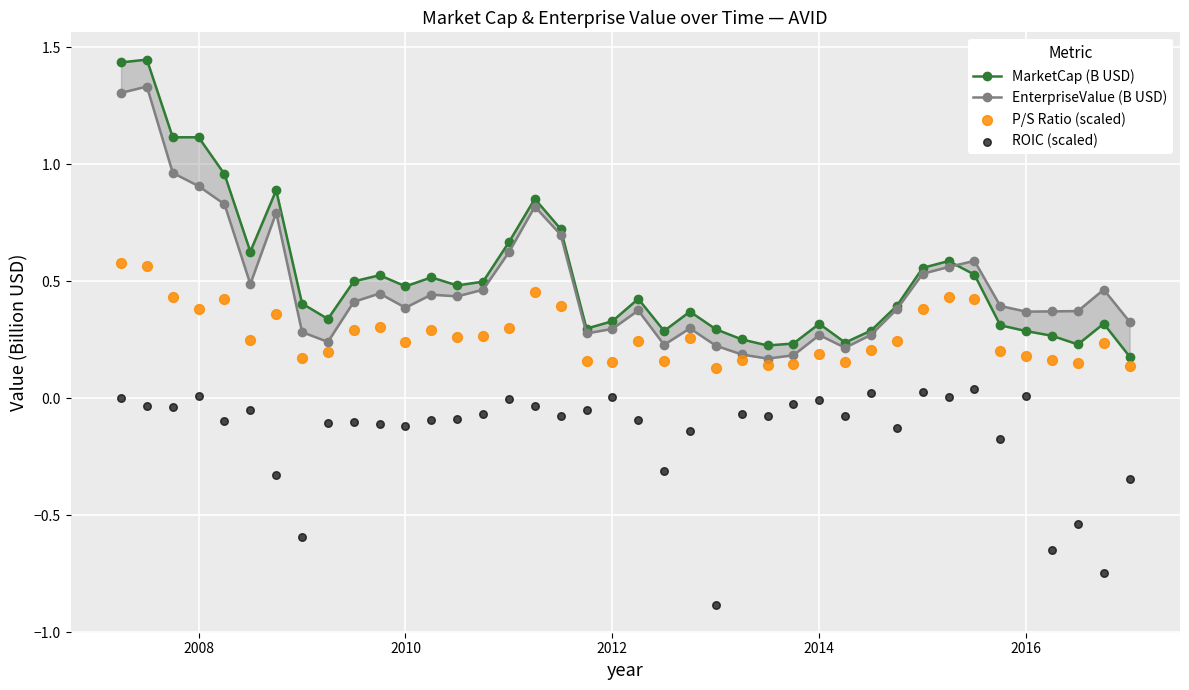

What are all the series names shown in the legend?

MarketCap (B USD), EnterpriseValue (B USD), P/S Ratio (scaled), ROIC (scaled)